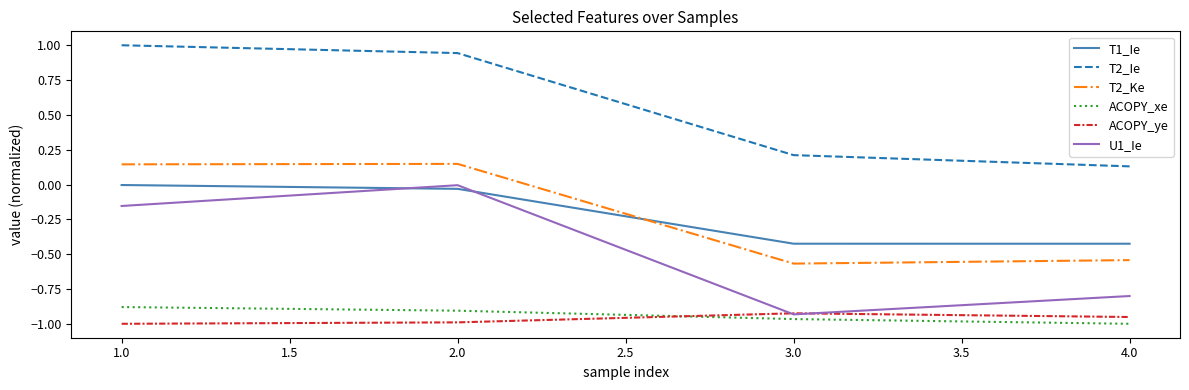

Which series has the largest total across all categories?

T2_Ie